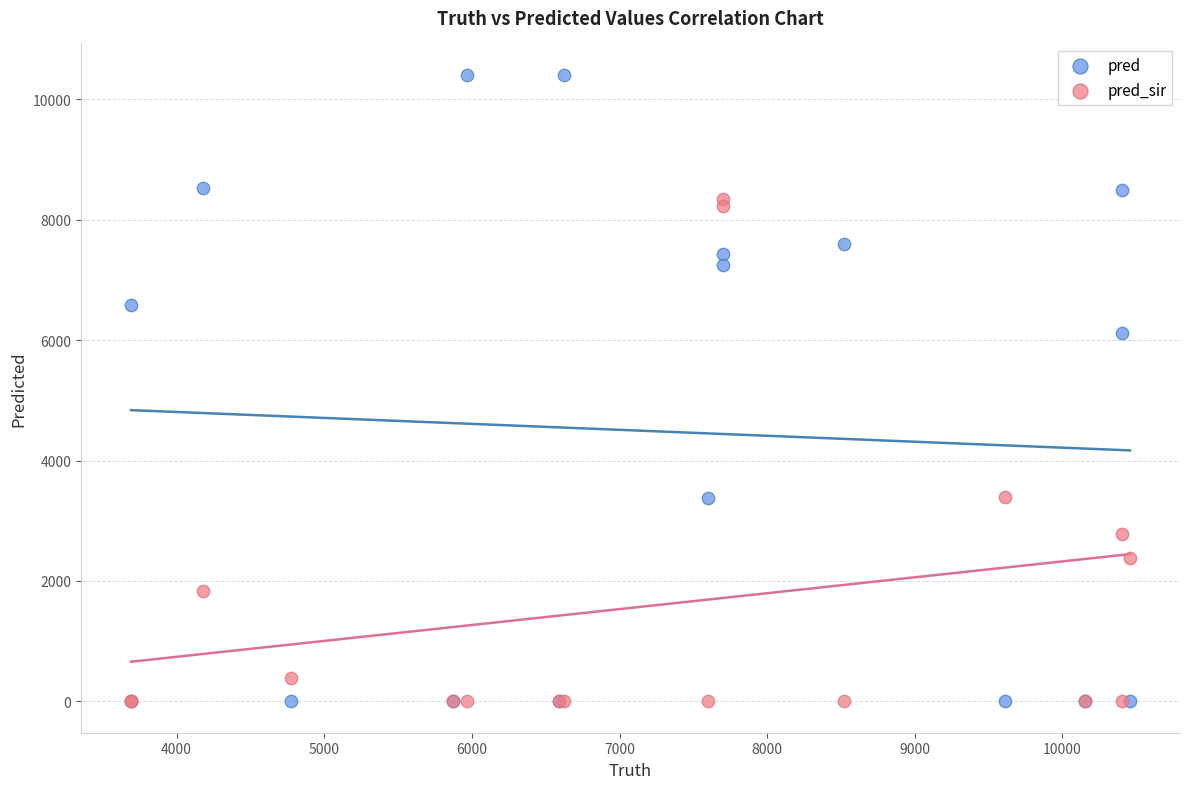

Across all series, what Y value is closest to 5203?

6117.0